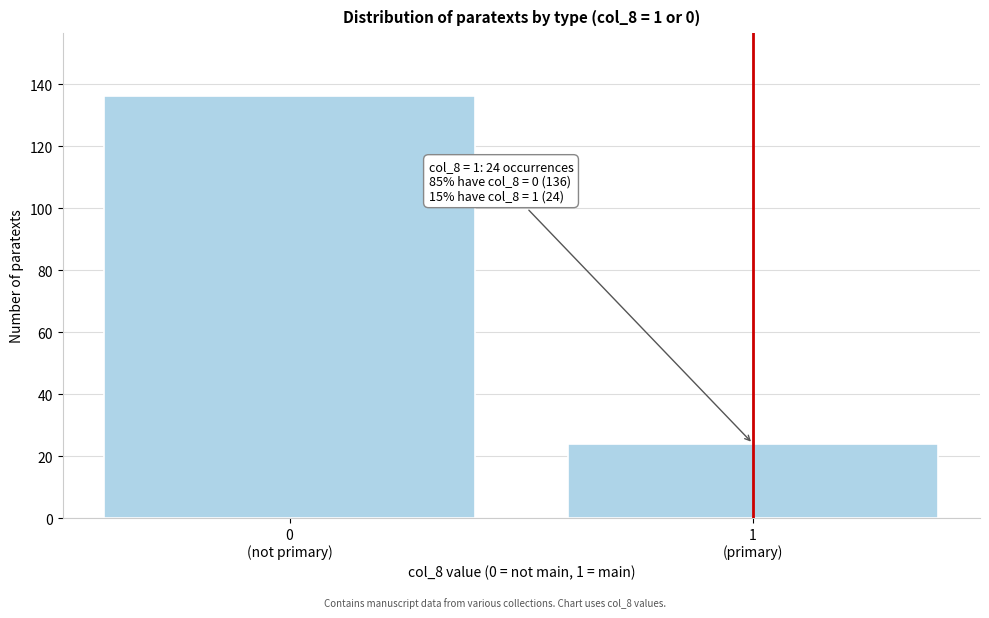

Reading left to right, list all the values displayed in this chart.

136	24